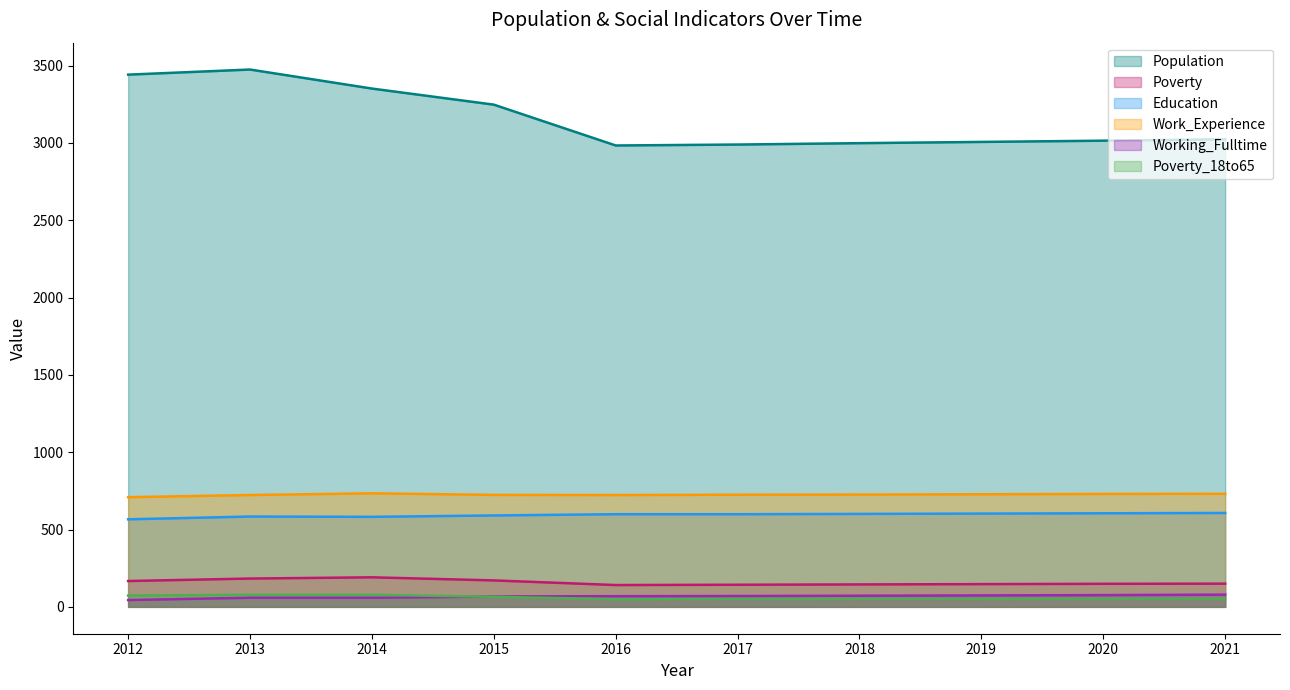

Reading left to right, what are all the values shown in this chart?

Population: 2012=3441	2013=3474	2014=3351	2015=3247	2016=2983	2017=2989	2018=2998	2019=3006	2020=3014	2021=3023
Poverty: 2012=167	2013=183	2014=191	2015=171	2016=141	2017=143	2018=145	2019=147	2020=149	2021=150
Education: 2012=566	2013=584	2014=582	2015=591	2016=599	2017=599	2018=601	2019=603	2020=605	2021=607
Work_Experience: 2012=709	2013=723	2014=734	2015=724	2016=723	2017=725	2018=726	2019=728	2020=730	2021=731
Working_Fulltime: 2012=44	2013=59	2014=59	2015=67	2016=69	2017=70	2018=72	2019=74	2020=76	2021=79
Poverty_18to65: 2012=73	2013=78	2014=78	2015=65	2016=50	2017=51	2018=52	2019=52	2020=53	2021=54